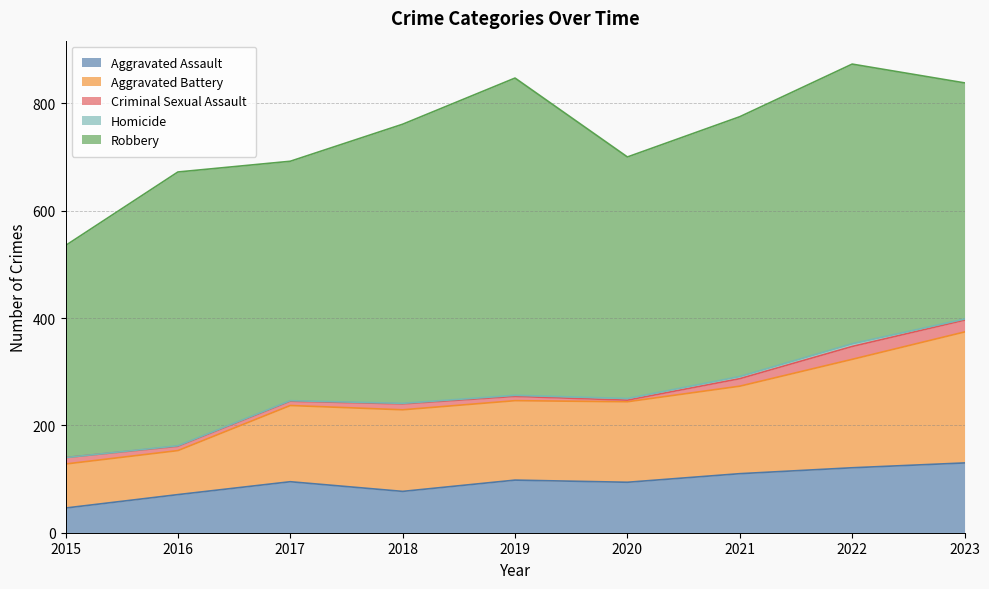

List the series in order of their peak value, lowest first.

Homicide, Criminal Sexual Assault, Aggravated Assault, Aggravated Battery, Robbery